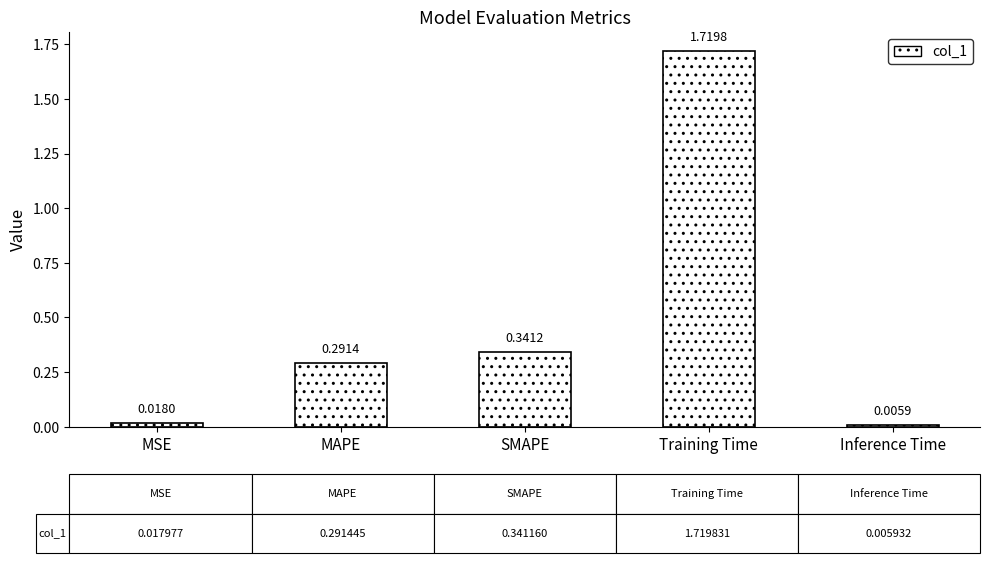

What is the change in value from MAPE to Training Time?

+1.4